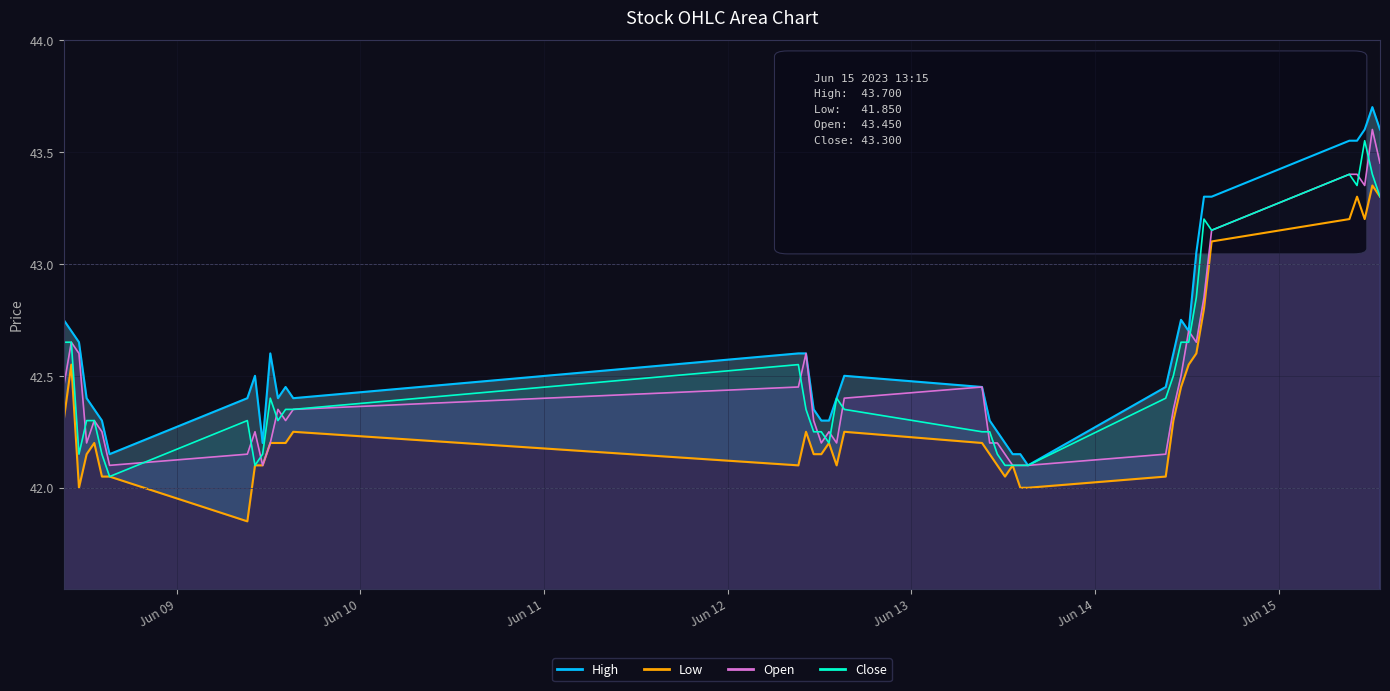

Reading right to left, transcribe all the data shown in this chart.

High: 43.6	43.7	43.6	43.5	43.5	43.3	43.3	43.0	42.7	42.8	42.6	42.5	42.1	42.2	42.2	42.2	42.2	42.3	42.5	42.5	42.4	42.3	42.3	42.3	42.6	42.6	42.4	42.5	42.4	42.6	42.2	42.5	42.4	42.2	42.3	42.3	42.4	42.7	42.7	42.8
Low: 43.3	43.3	43.2	43.3	43.2	43.1	42.8	42.6	42.5	42.5	42.3	42.0	42.0	42.0	42.1	42.0	42.1	42.2	42.2	42.2	42.1	42.2	42.2	42.2	42.2	42.1	42.2	42.2	42.2	42.2	42.1	42.1	41.8	42.0	42.0	42.2	42.2	42.0	42.5	42.3
Open: 43.5	43.6	43.3	43.4	43.4	43.2	42.8	42.7	42.7	42.5	42.3	42.2	42.1	42.1	42.1	42.2	42.2	42.2	42.5	42.4	42.2	42.2	42.2	42.3	42.6	42.5	42.3	42.3	42.3	42.2	42.1	42.2	42.2	42.1	42.2	42.3	42.2	42.6	42.7	42.5
Close: 43.3	43.4	43.5	43.3	43.4	43.2	43.2	42.8	42.7	42.7	42.5	42.4	42.1	42.1	42.1	42.1	42.2	42.2	42.2	42.3	42.4	42.2	42.2	42.2	42.3	42.5	42.3	42.3	42.3	42.4	42.2	42.1	42.3	42.0	42.2	42.3	42.3	42.2	42.7	42.7